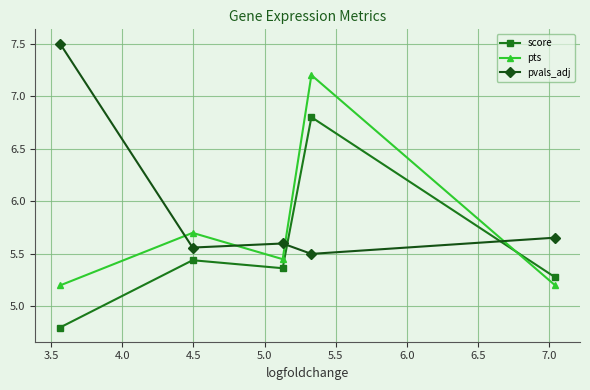

What is the maximum value shown in the chart?

7.5